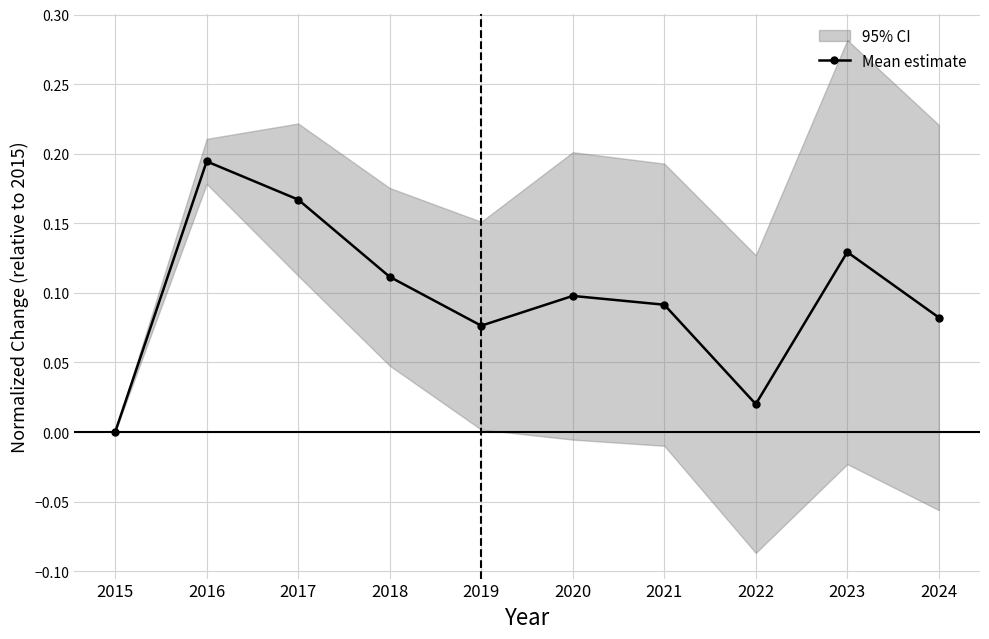

How many lines are shown in the chart?

1